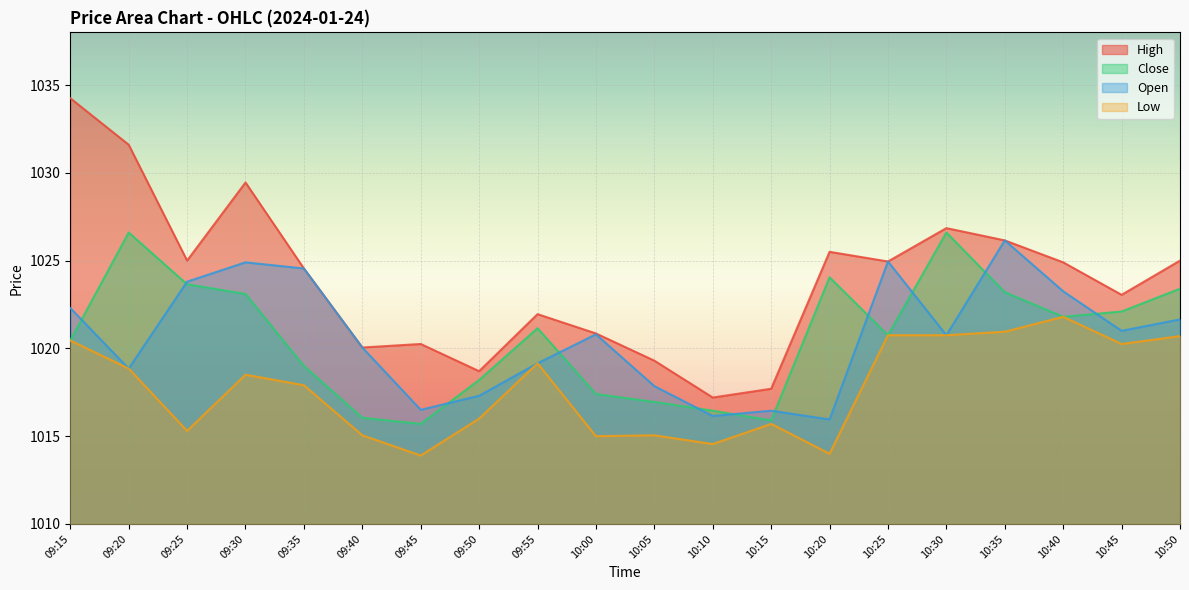

List the labels in order of Low value, smallest first.

09:45, 10:20, 10:10, 10:00, 09:40, 10:05, 09:25, 10:15, 09:50, 09:35, 09:30, 09:20, 09:55, 10:45, 09:15, 10:50, 10:25, 10:30, 10:35, 10:40